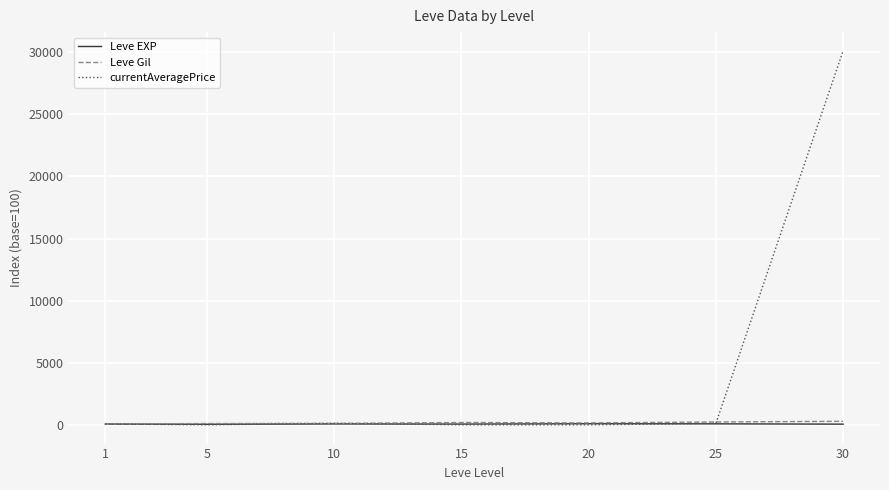

What is the difference between the Leve EXP values at 25 and 15?

17.9